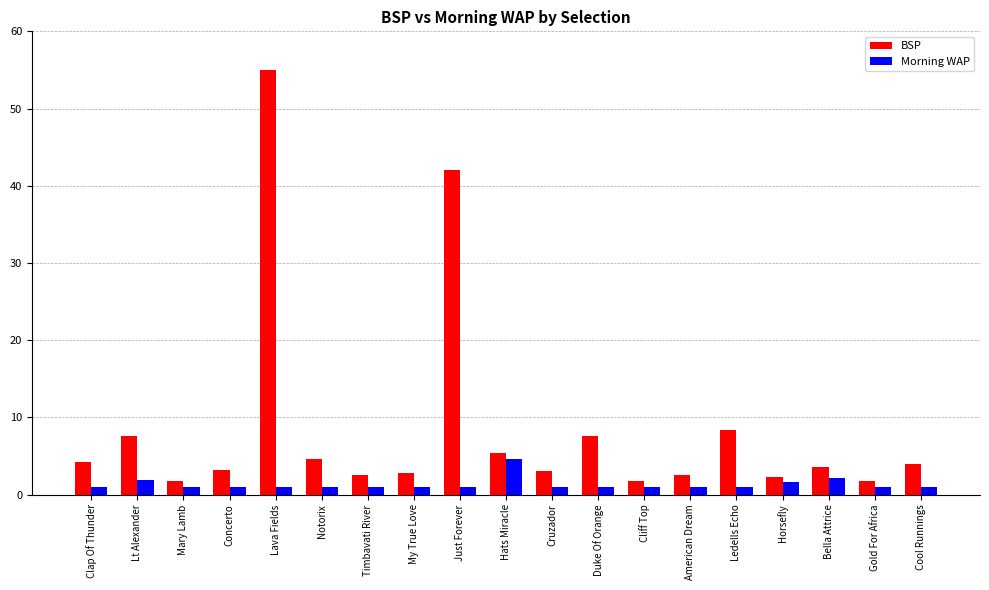

Which series has the widest spread of values?

BSP